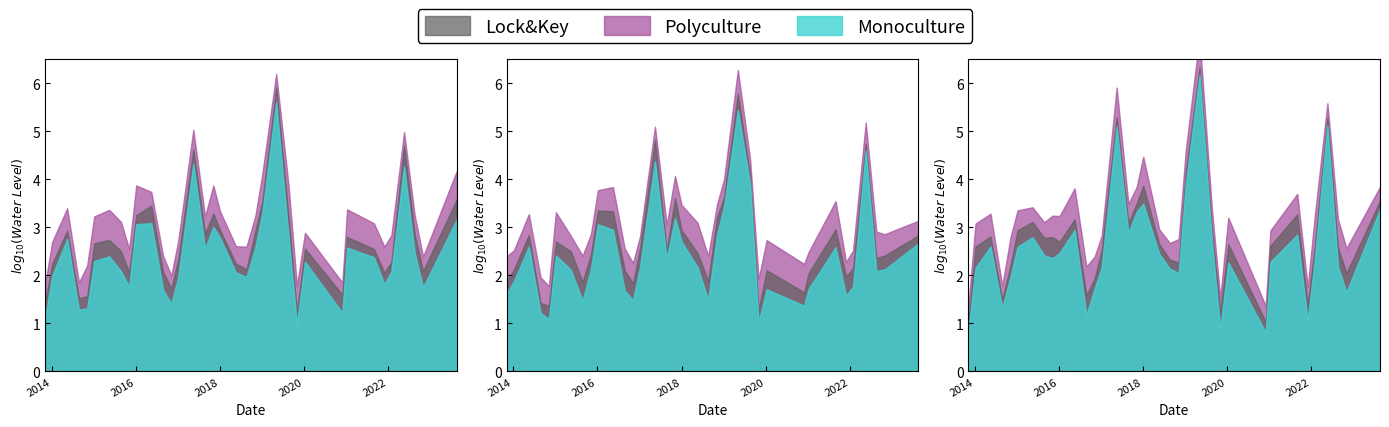

Between 2019-05-05 and 2017-11-05, which is larger?

2019-05-05